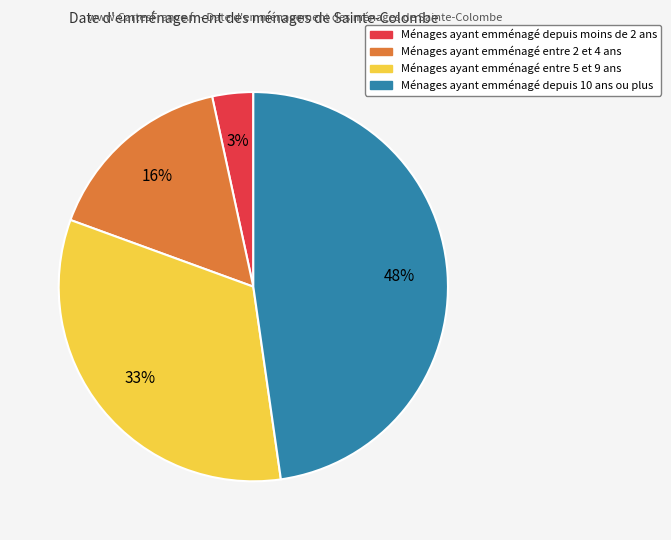

To the nearest percent, what percentage of the pie is Ménages ayant emménagé depuis 10 ans ou plus?

48%